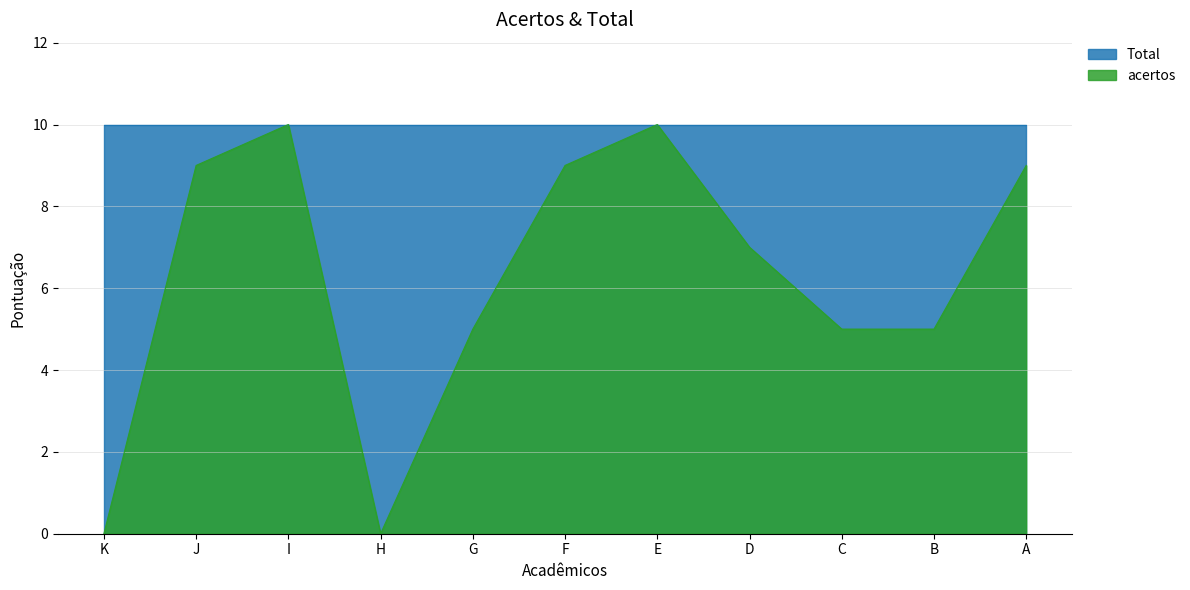

At which category does the chart reach its minimum across all series?

K